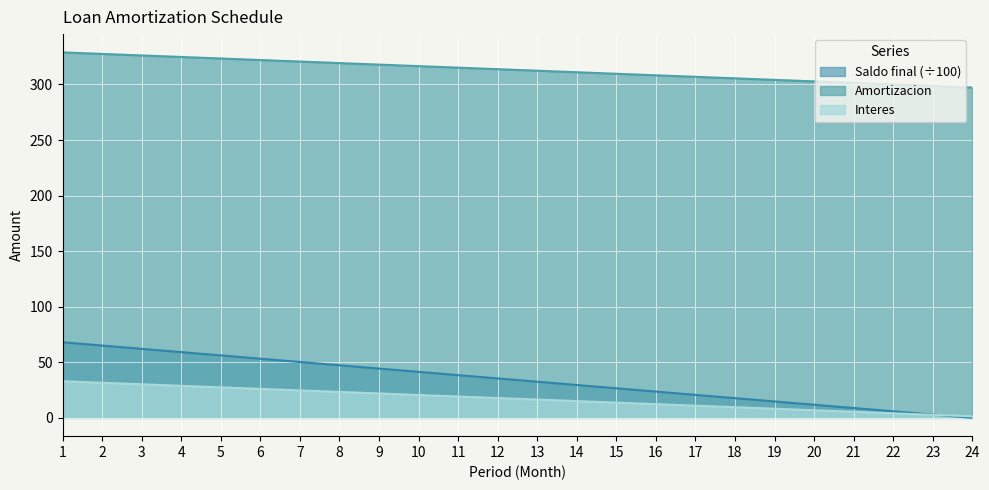

True or false: Amortizacion has a value of 309.7 at 15.

True